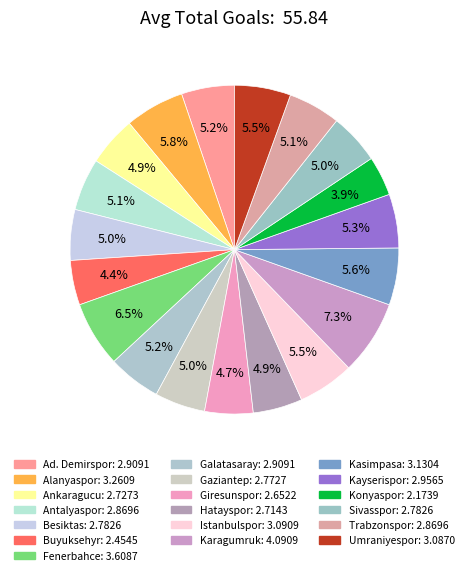

Count the number of slices in the pie.

19